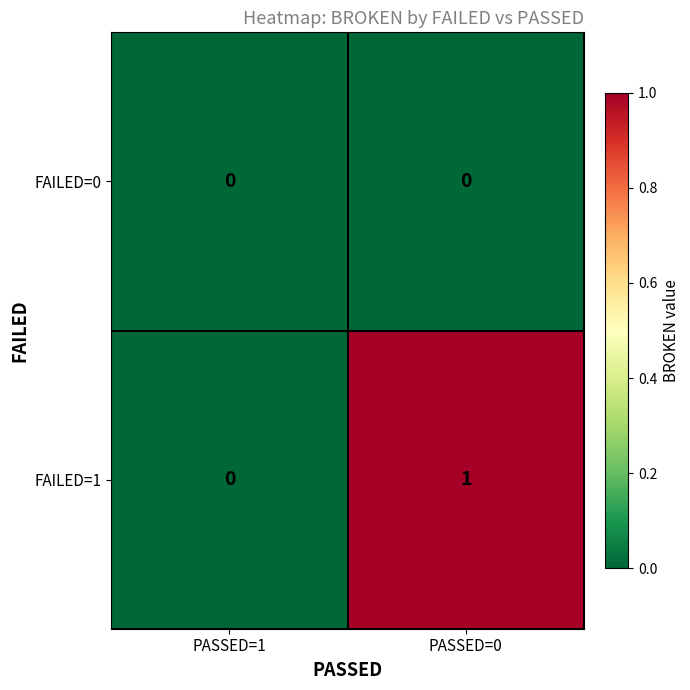

Which series changed the most between PASSED=1 and PASSED=0?

FAILED=1